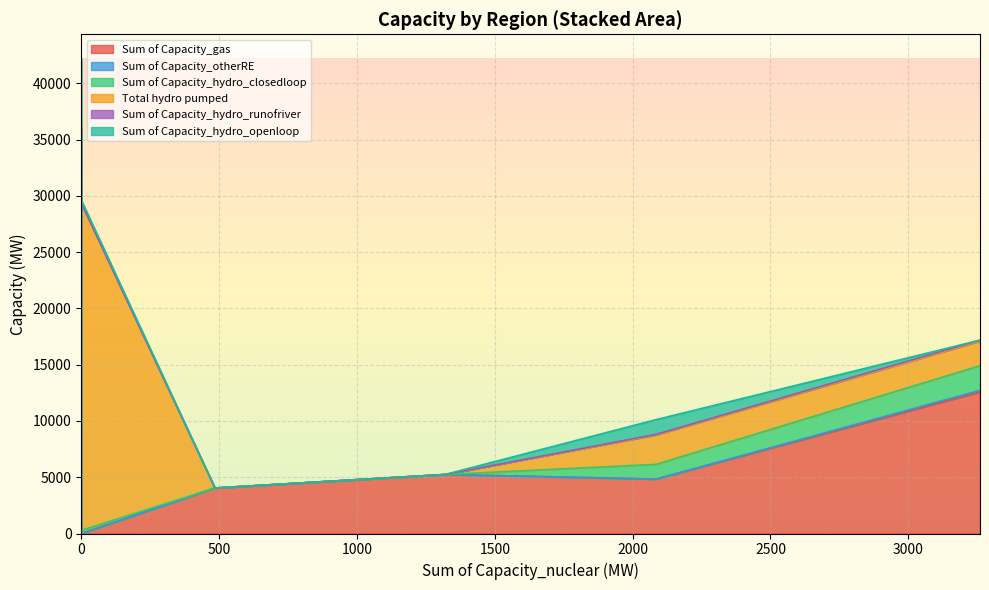

Rank the series by their maximum value, from lowest to highest.

Sum of Capacity_otherRE, Sum of Capacity_hydro_runofriver, Sum of Capacity_hydro_closedloop, Sum of Capacity_hydro_openloop, Sum of Capacity_gas, Total hydro pumped